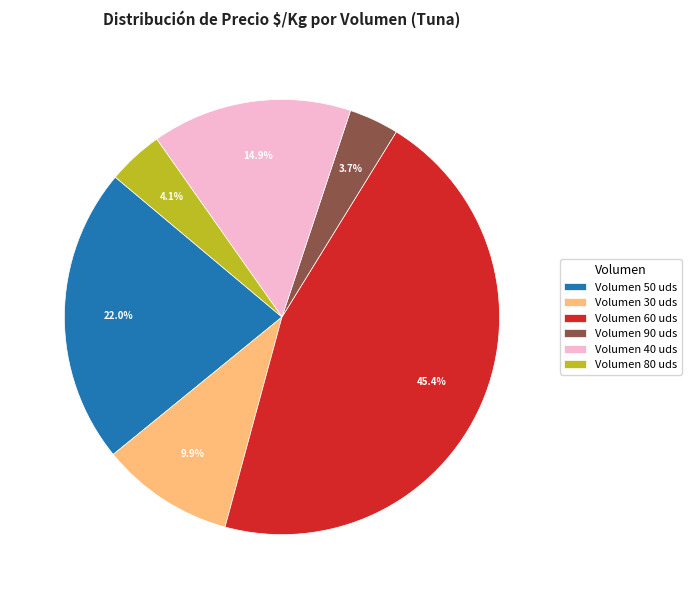

Is there any slice that represents more than half of the pie?

No